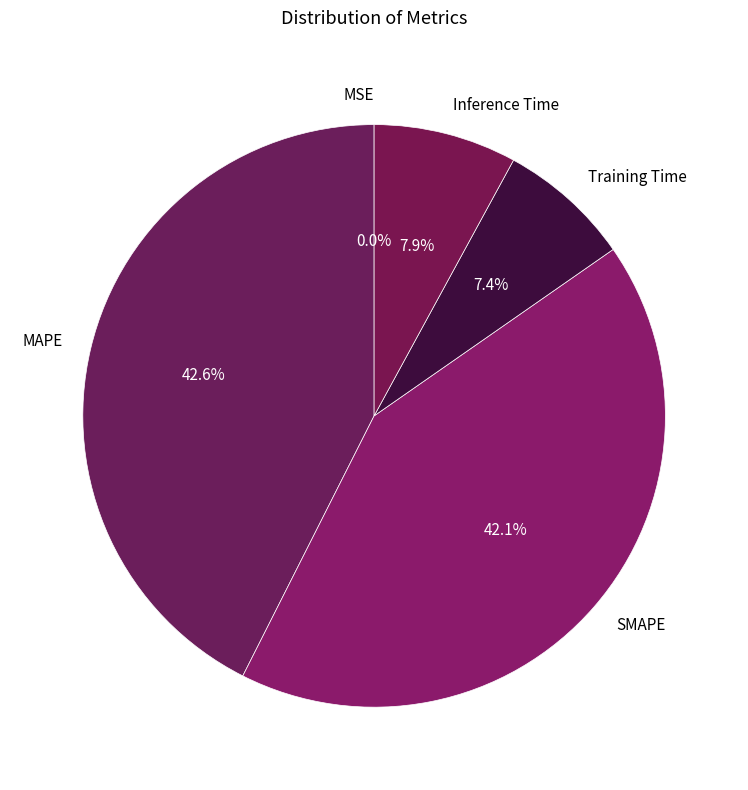

Does any single category account for the majority?

No